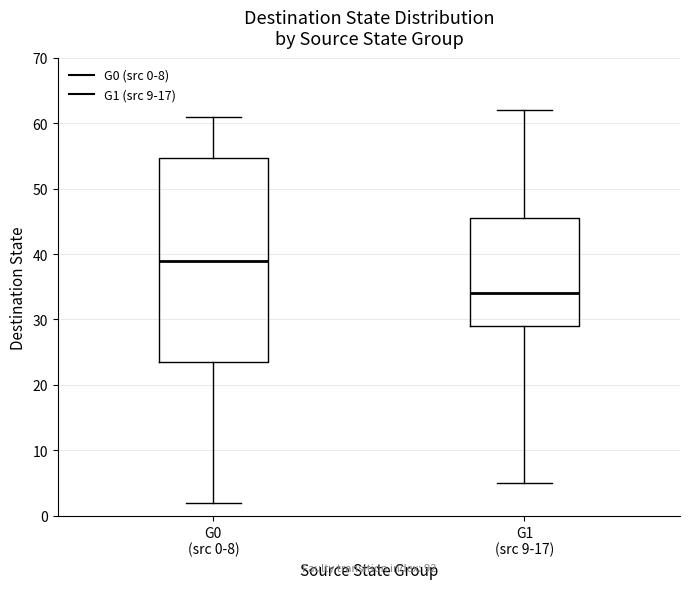

Reading left to right, read every box against the y-axis: the position of its median line, the range the box covers, and the ends of its whiskers. The values are not printed on the chart, so give them approximately, as read against the axis.

G0 (src 0-8): median 39, box 24 to 55, whiskers 2 to 61
G1 (src 9-17): median 34, box 29 to 46, whiskers 5 to 62